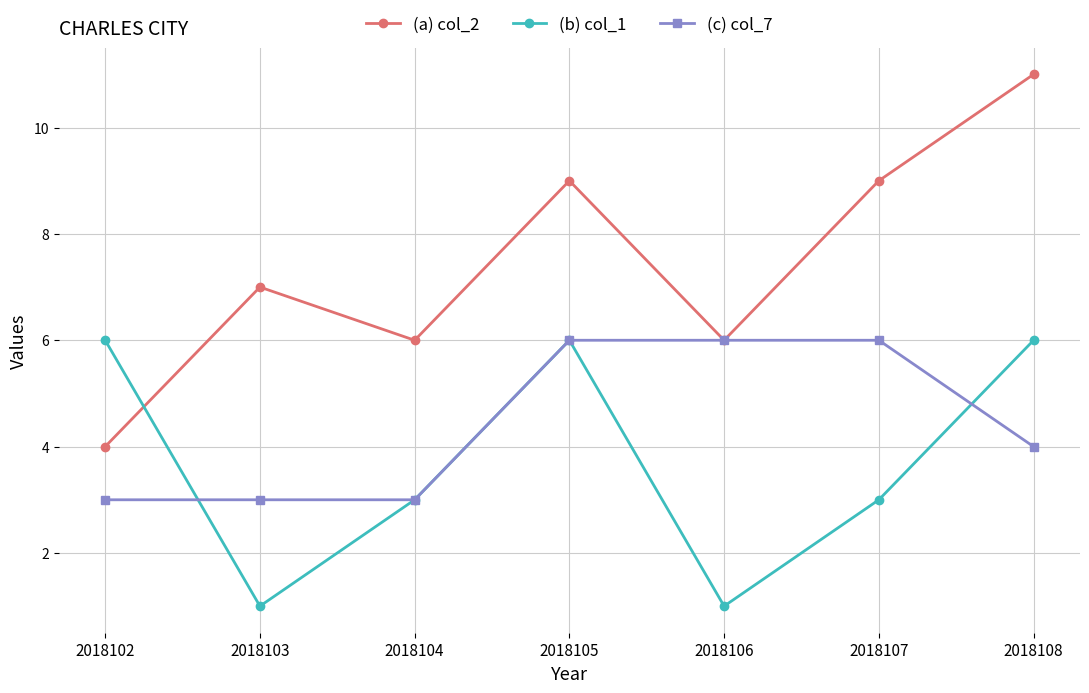

Reading left to right, extract all data points from this chart.

(a) col_2: 4	7	6	9	6	9	11
(b) col_1: 6	1	3	6	1	3	6
(c) col_7: 3	3	3	6	6	6	4